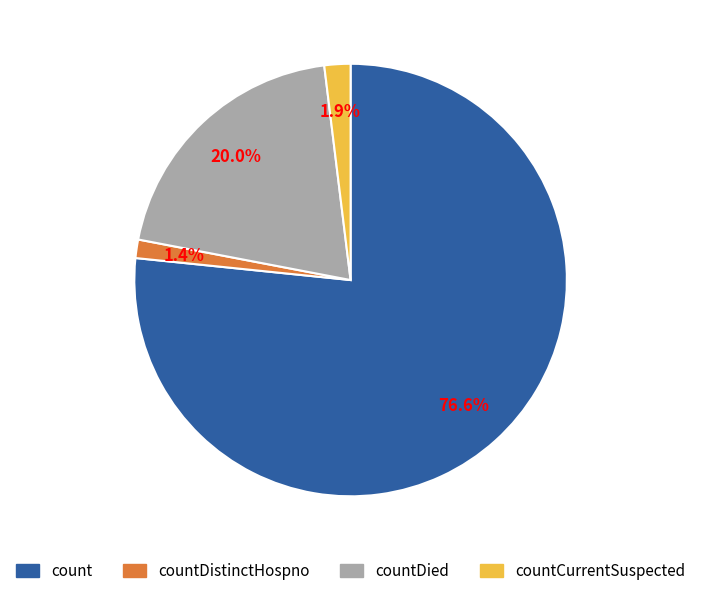

Does any single category account for the majority?

Yes